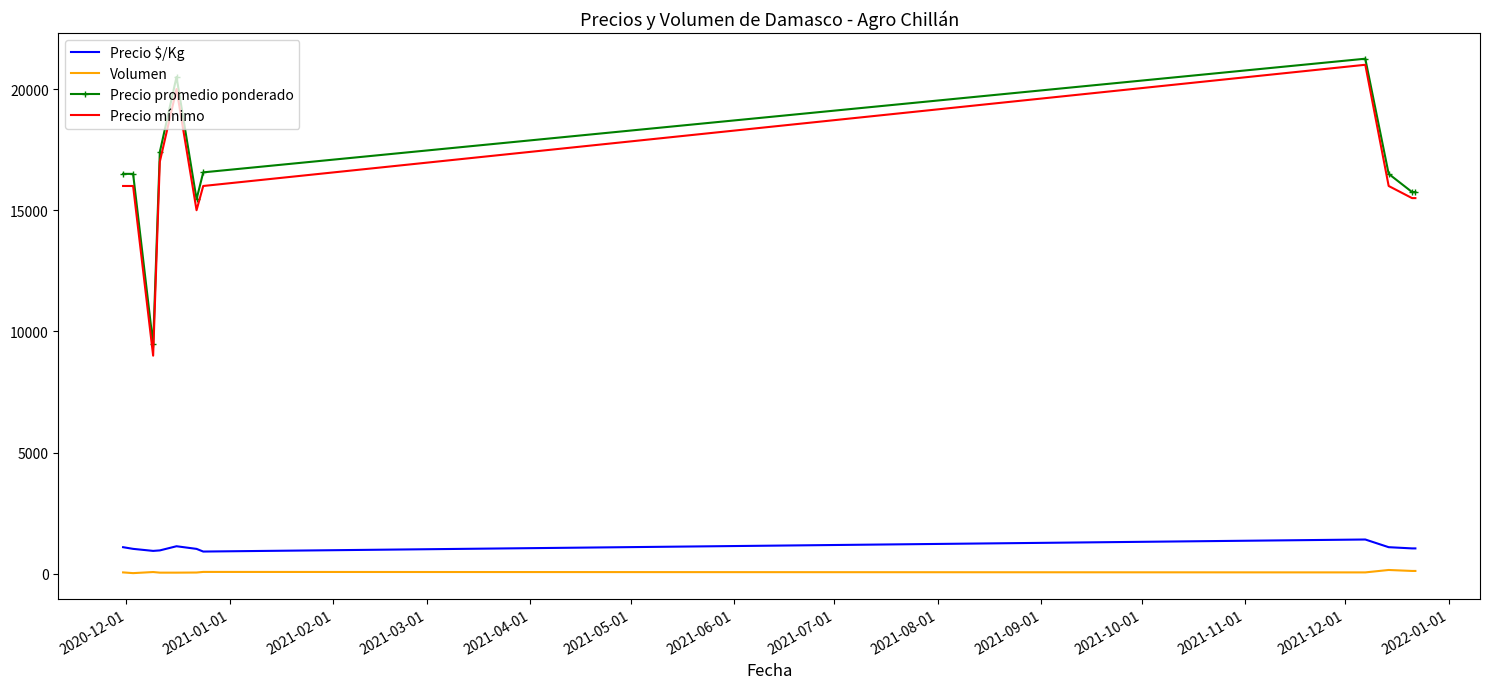

True or false: Precio mínimo and Volumen intersect in this chart.

False